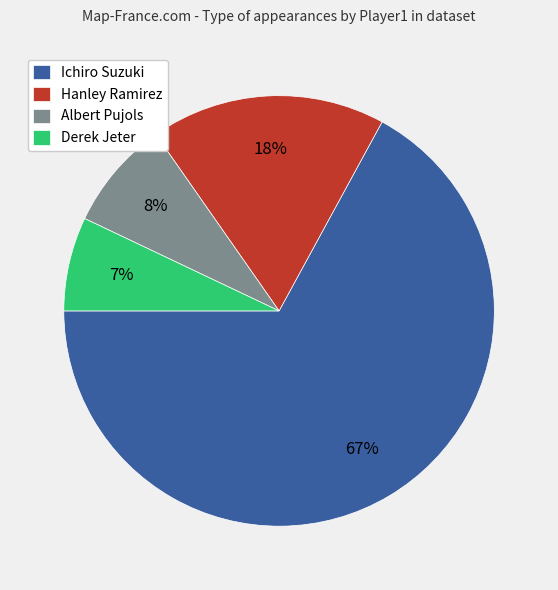

Count the number of slices in the pie.

4